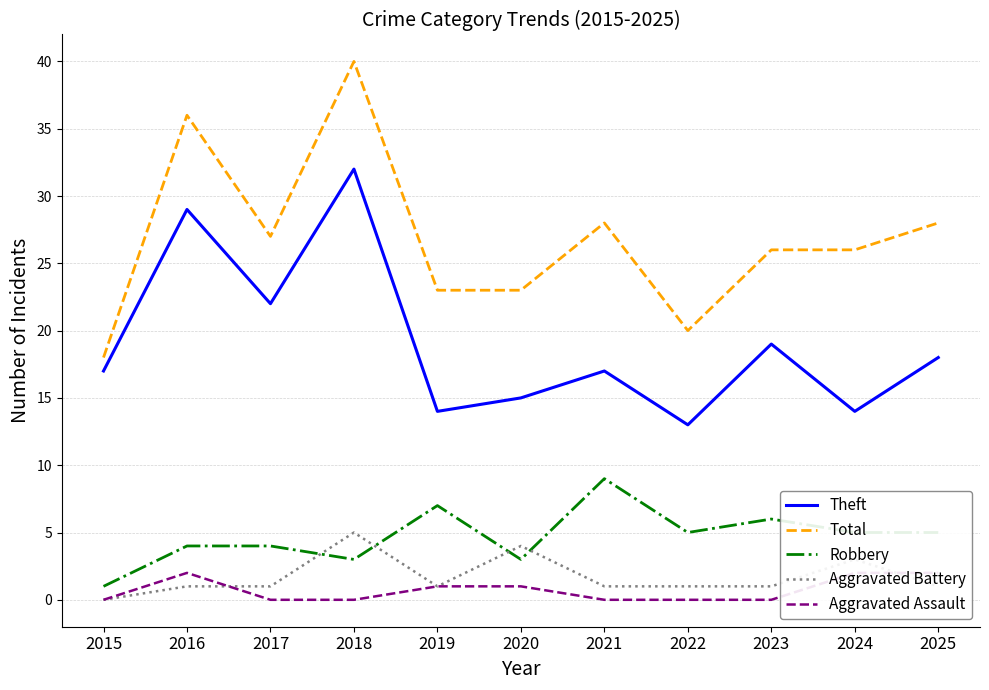

What is the total value across all series at 2021?

55